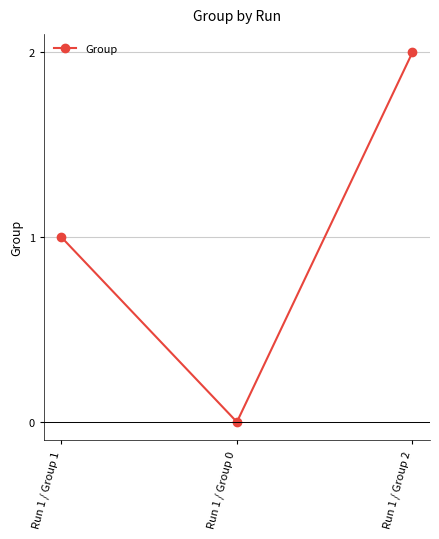

Is it true that the value at Run 1 / Group 2 is 2?

True